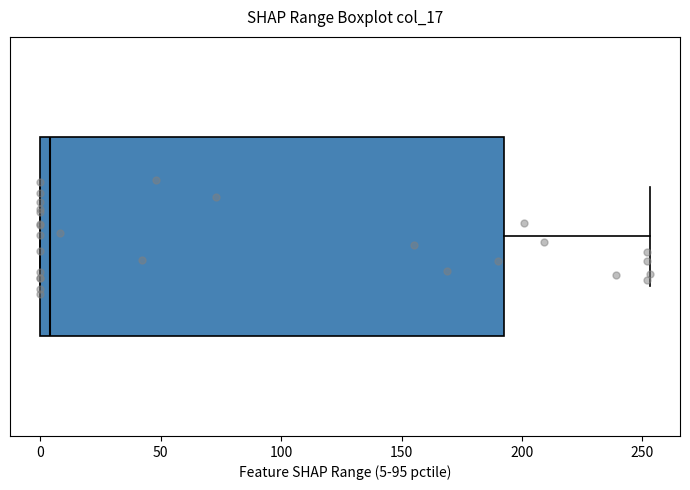

Read this box plot against the x-axis: the position of the median line, the range covered by the box, and the ends of both whiskers. The values are not printed on the chart, so give them approximately, as read against the axis.

median 5, box 0 to 195, whiskers 0 to 255